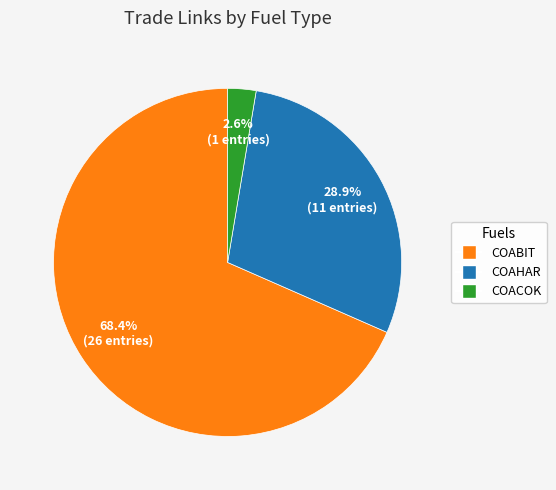

True or false: COABIT accounts for 68% of the total.

True